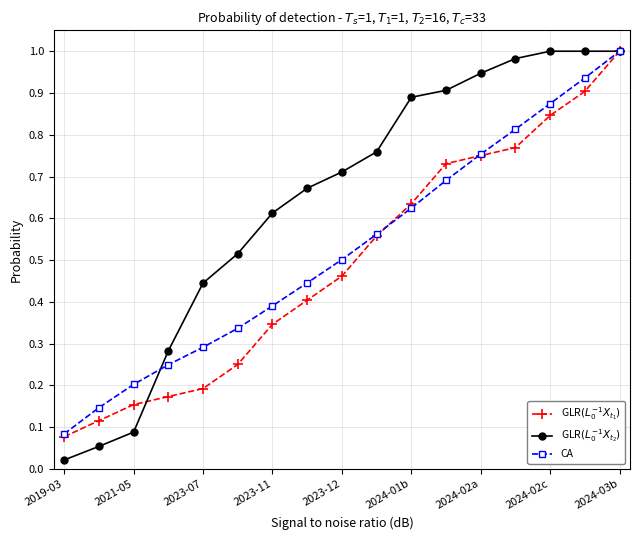

At how many categories does at least one series exceed 0?

17